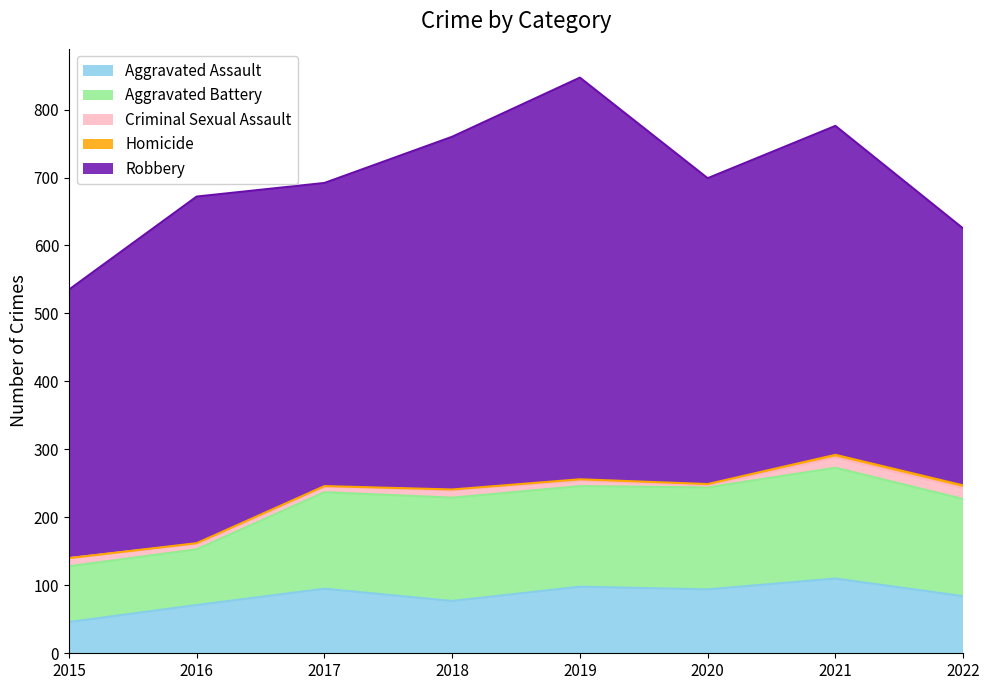

True or false: Homicide has more than 0 points higher than both neighbors.

False